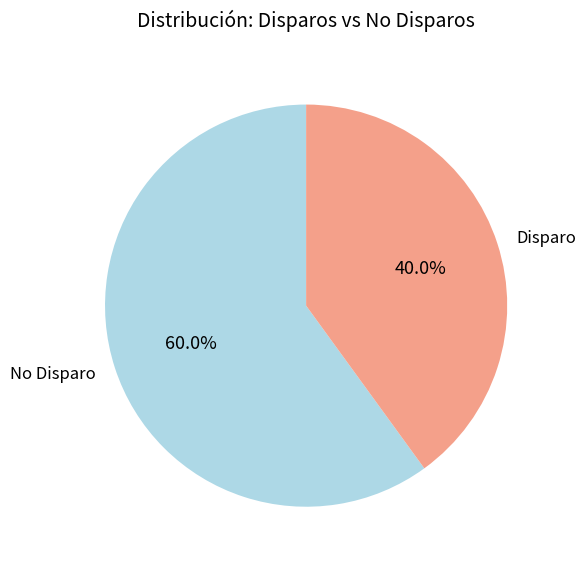

What percentage do Disparo and No Disparo together represent?

100.0%